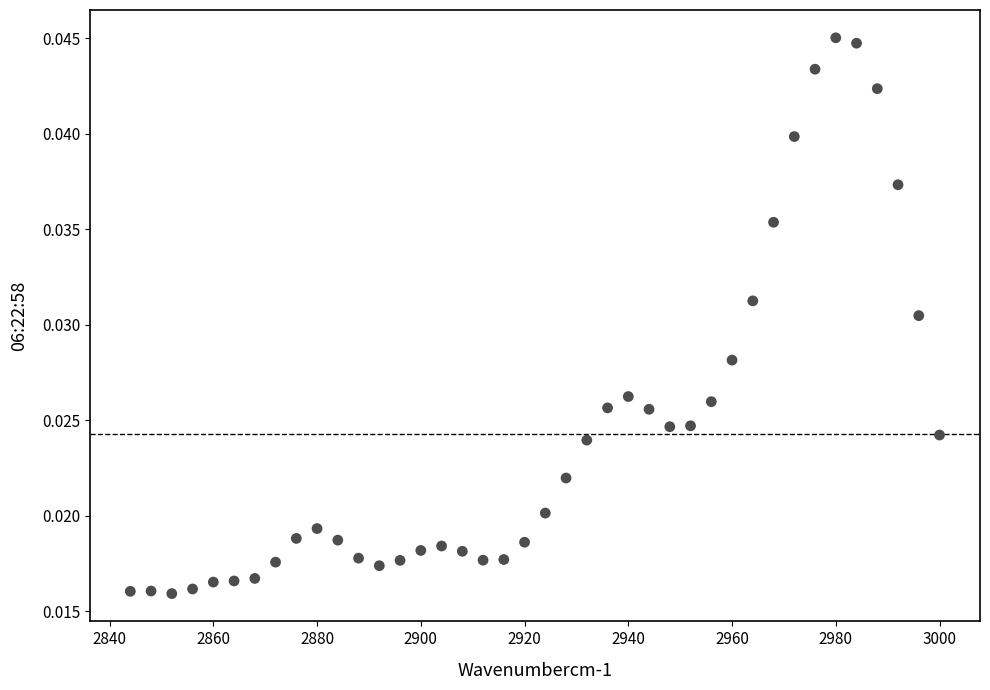

What is the range of X values (max minus min)?

156.0